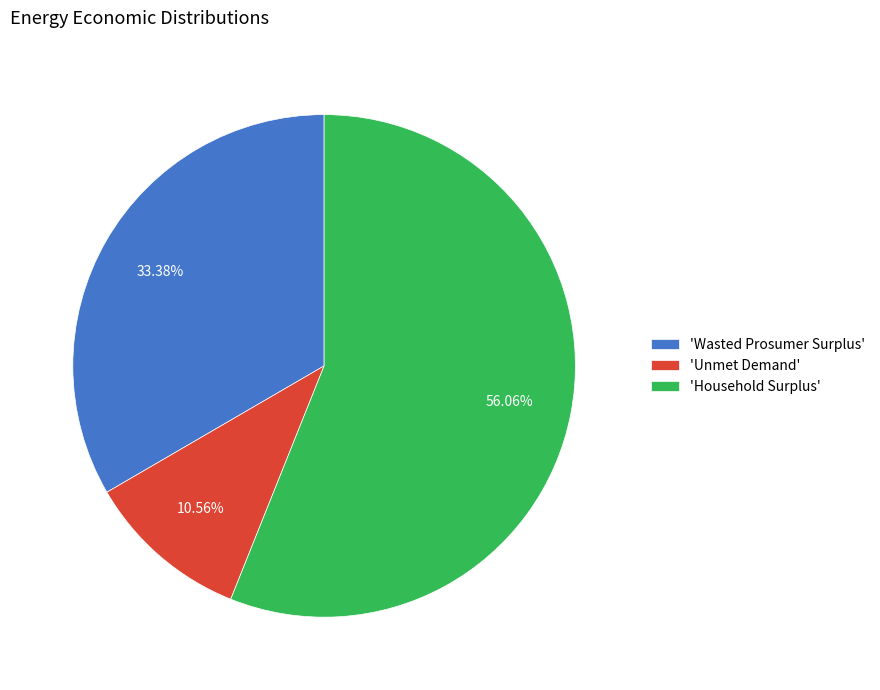

Do 'Household Surplus' and 'Wasted Prosumer Surplus' together represent more than half of the pie?

Yes